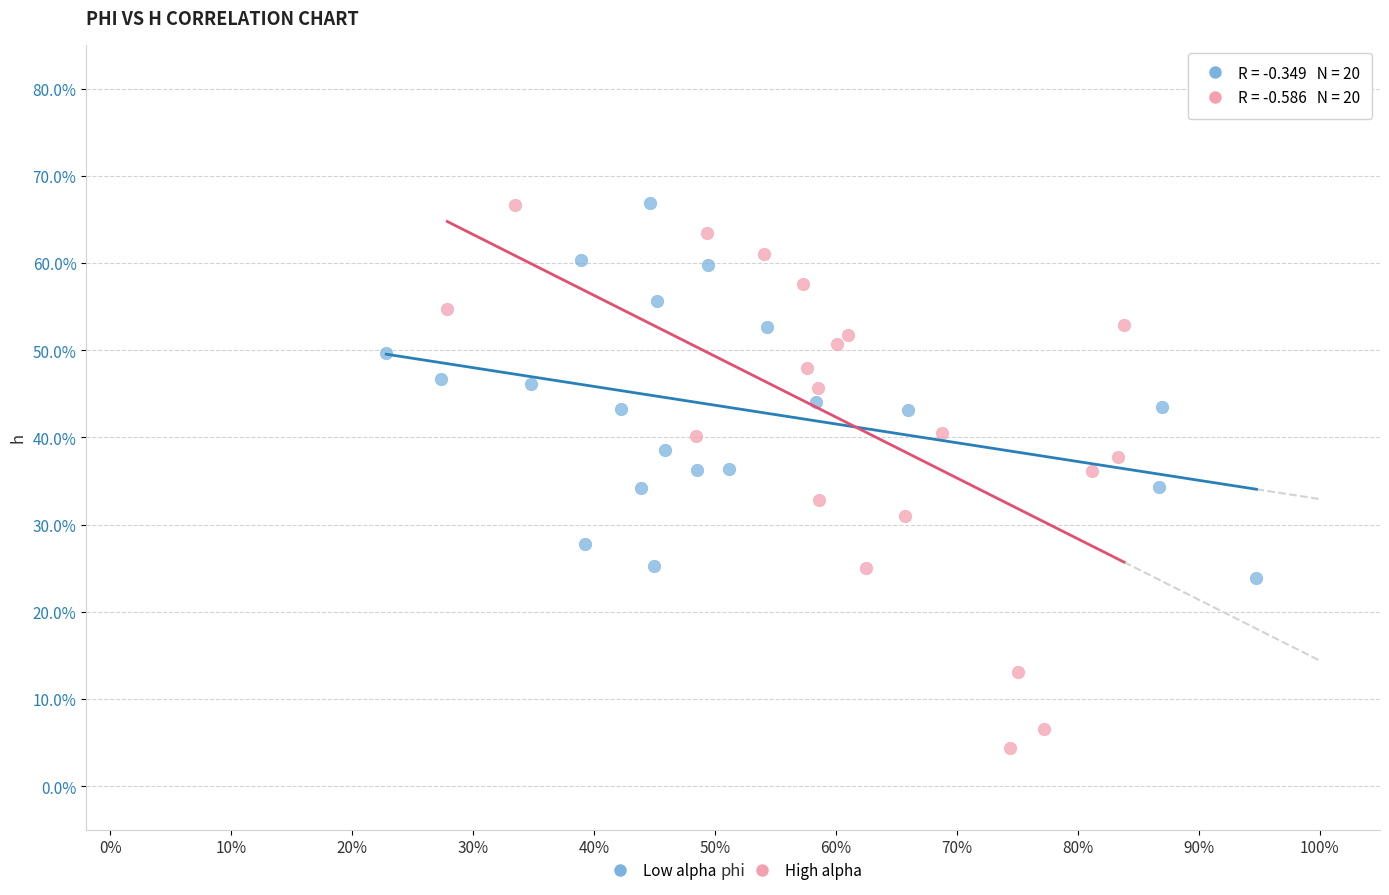

Which series reaches the minimum Y coordinate?

High alpha